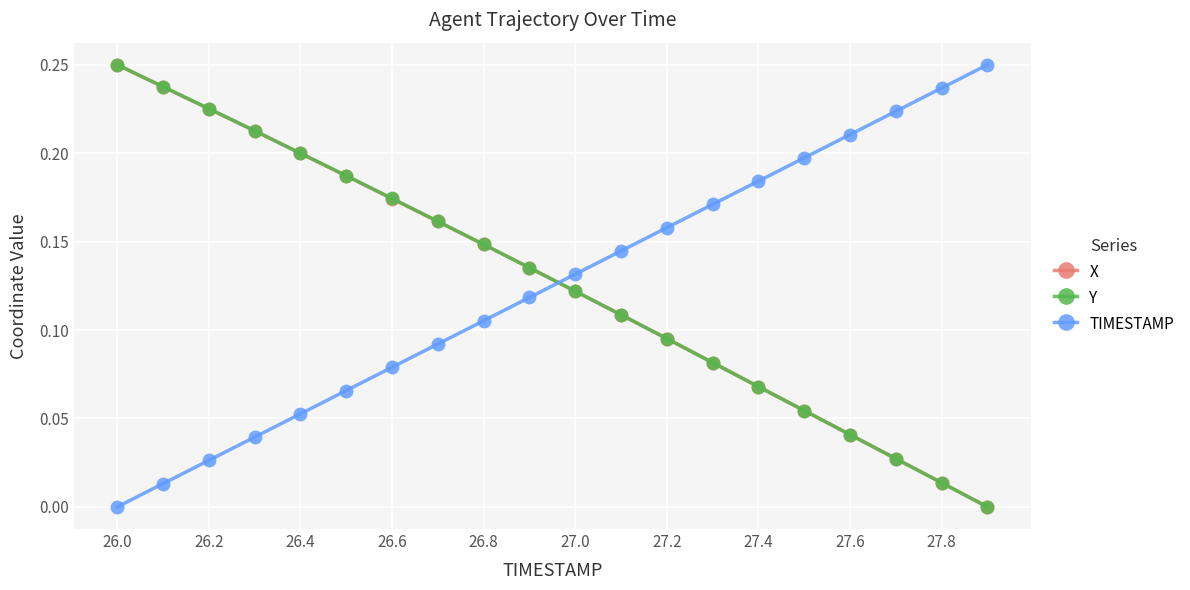

True or false: Y has more than 0 points higher than both neighbors.

False